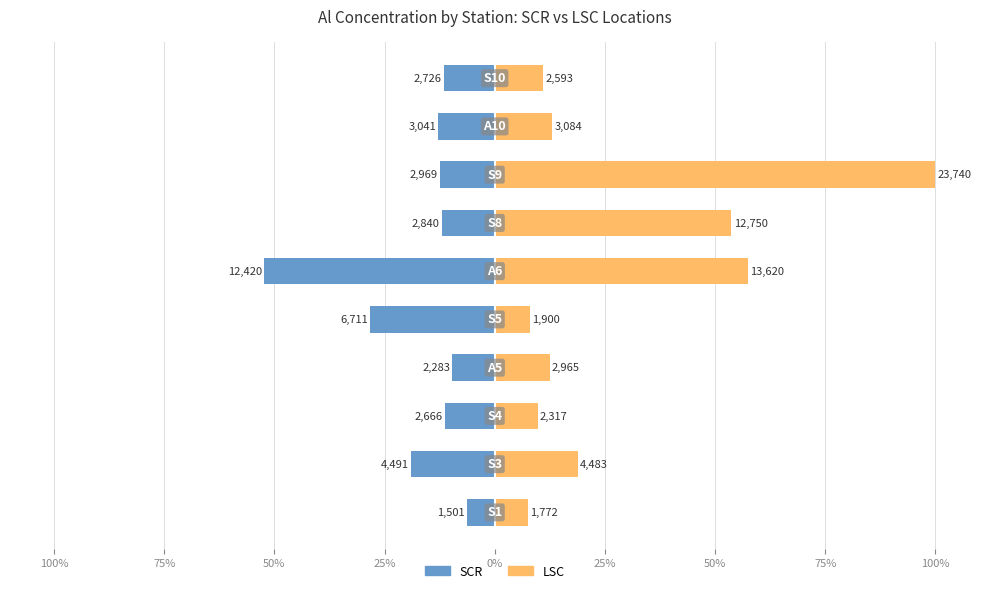

Which series has the largest range (max minus min)?

LSC